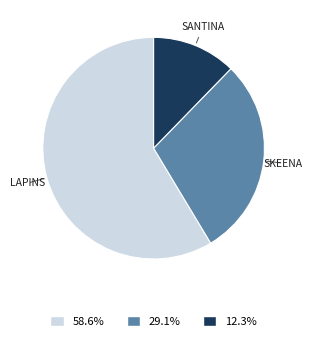

Count the number of slices in the pie.

3